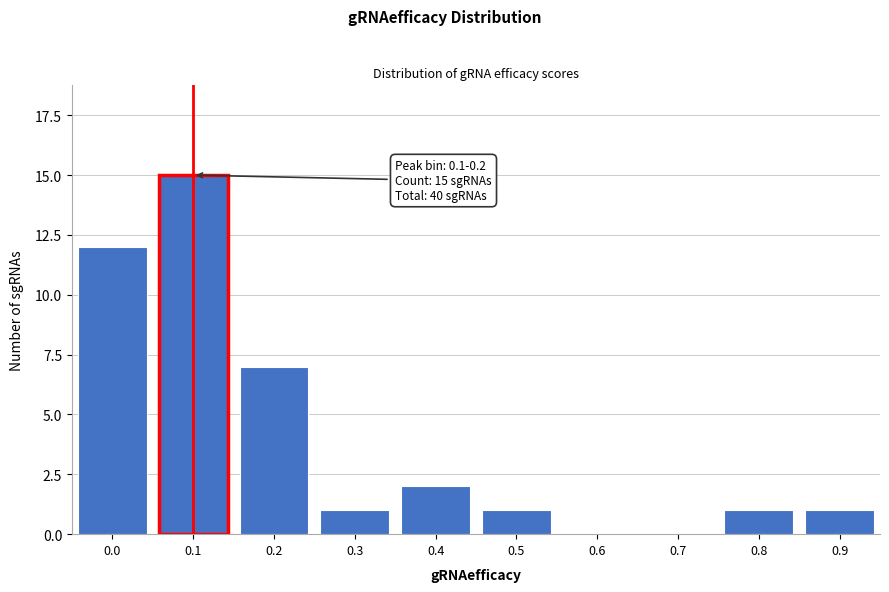

Reading left to right, list all the values displayed in this chart.

0.0=12	0.1=15	0.2=7	0.3=1	0.4=2	0.5=1	0.6=0	0.7=0	0.8=1	0.9=1